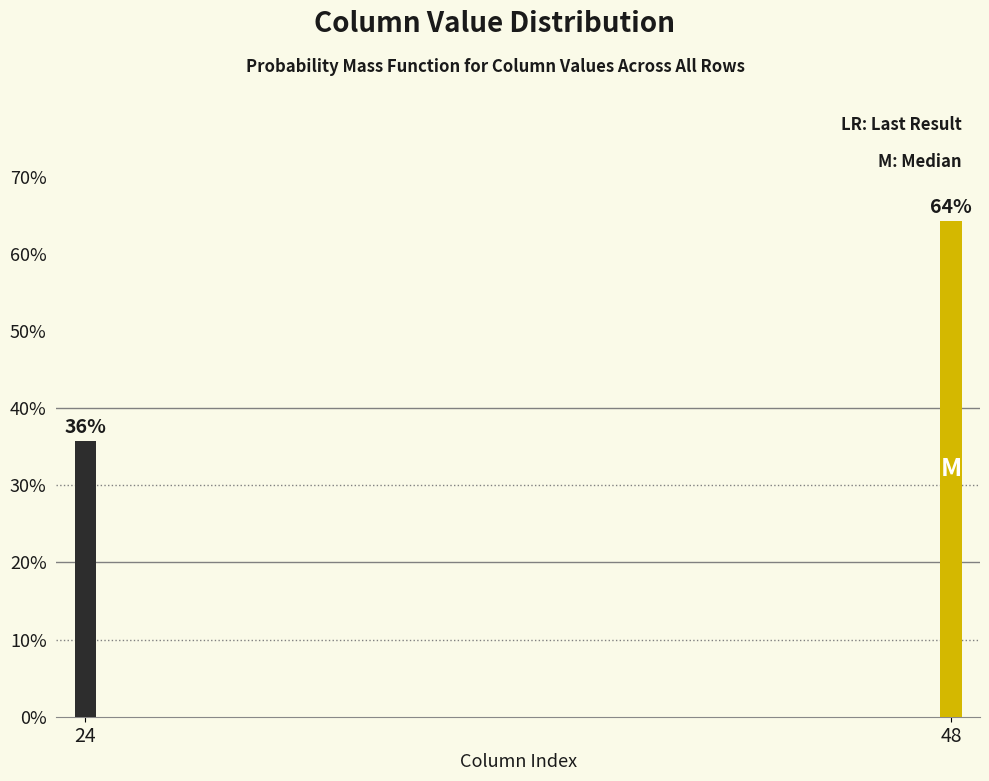

Rank the categories by value from highest to lowest.

48, 24